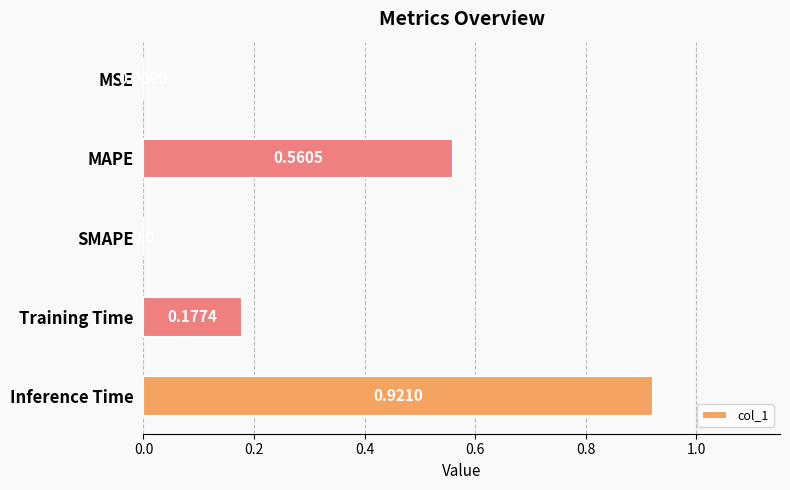

Which category has the highest value across all series?

Inference Time